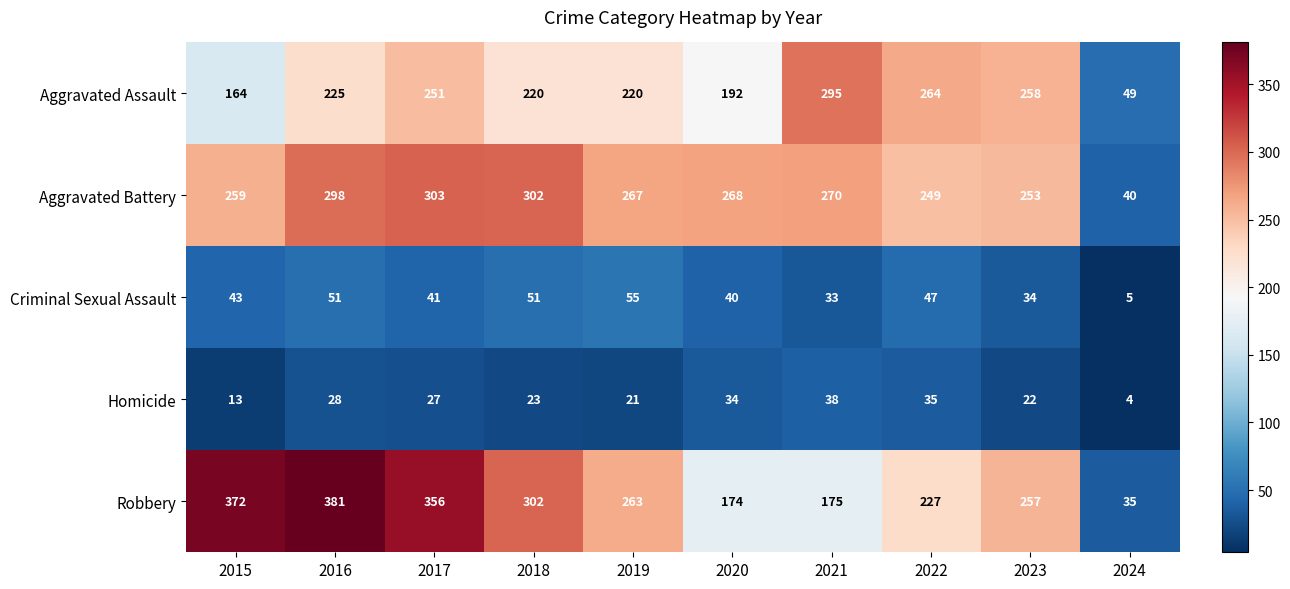

Where is Criminal Sexual Assault nearest to the value 30?

2021